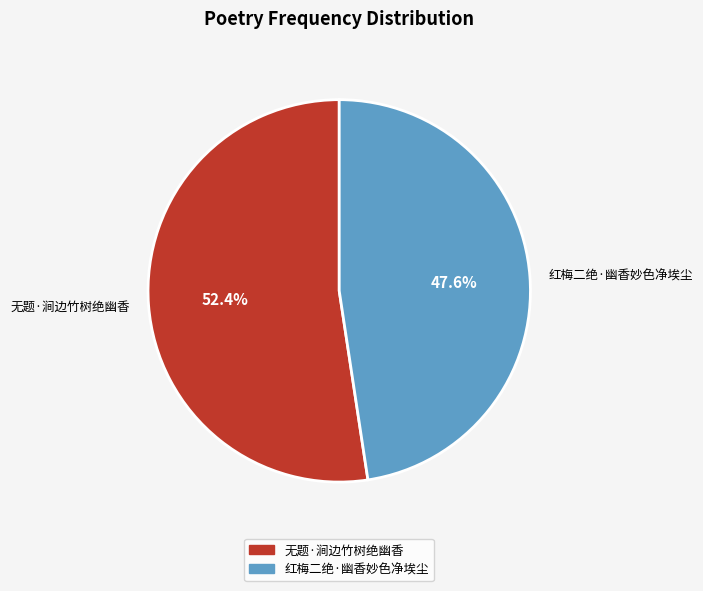

To the nearest percent, what portion does 红梅二绝·幽香妙色净埃尘 represent?

48%